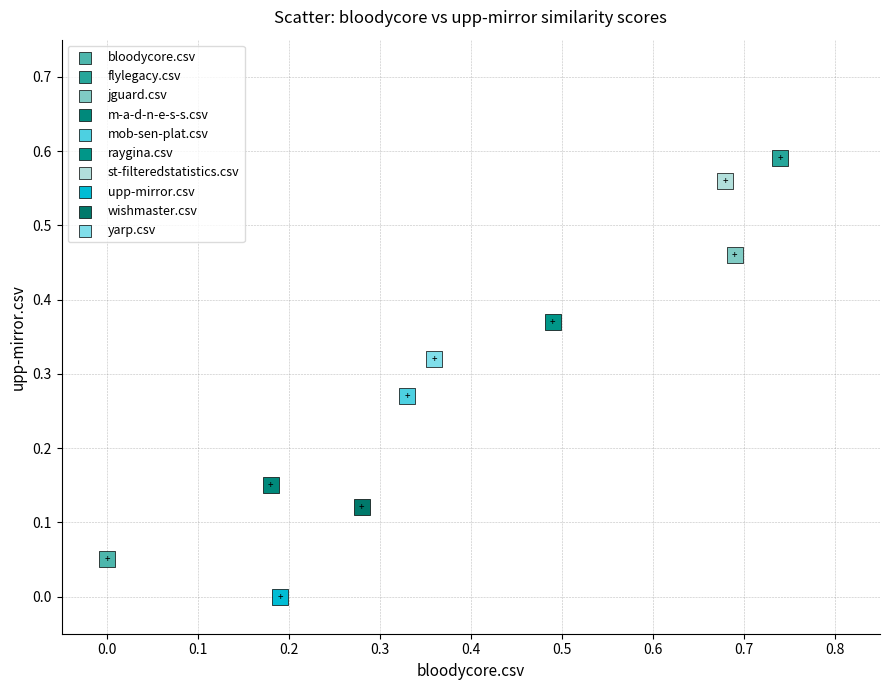

What are all the series names shown in the legend?

bloodycore.csv, flylegacy.csv, jguard.csv, m-a-d-n-e-s-s.csv, mob-sen-plat.csv, raygina.csv, st-filteredstatistics.csv, upp-mirror.csv, wishmaster.csv, yarp.csv